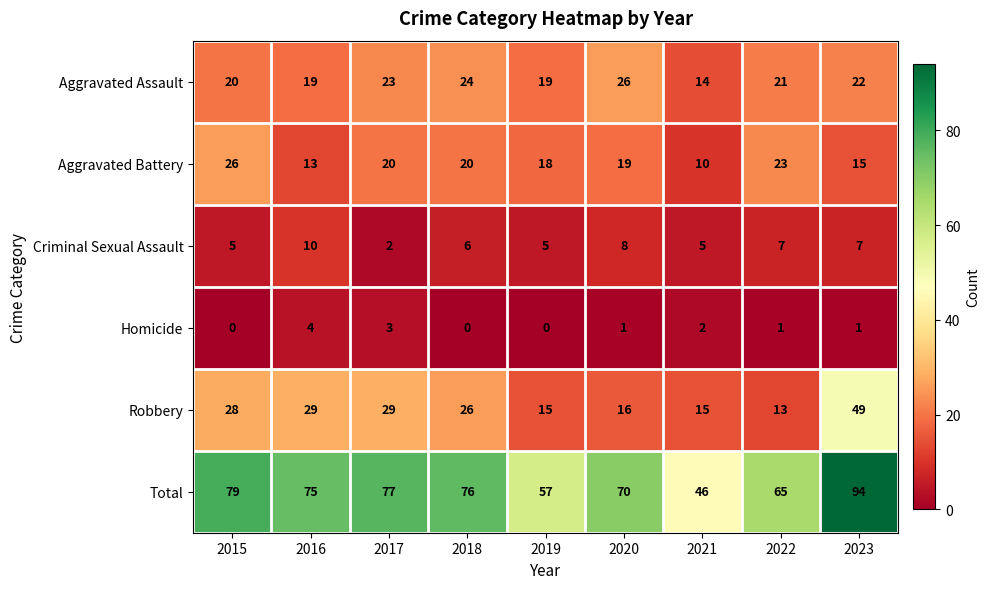

Which series has the largest range (max minus min)?

Total